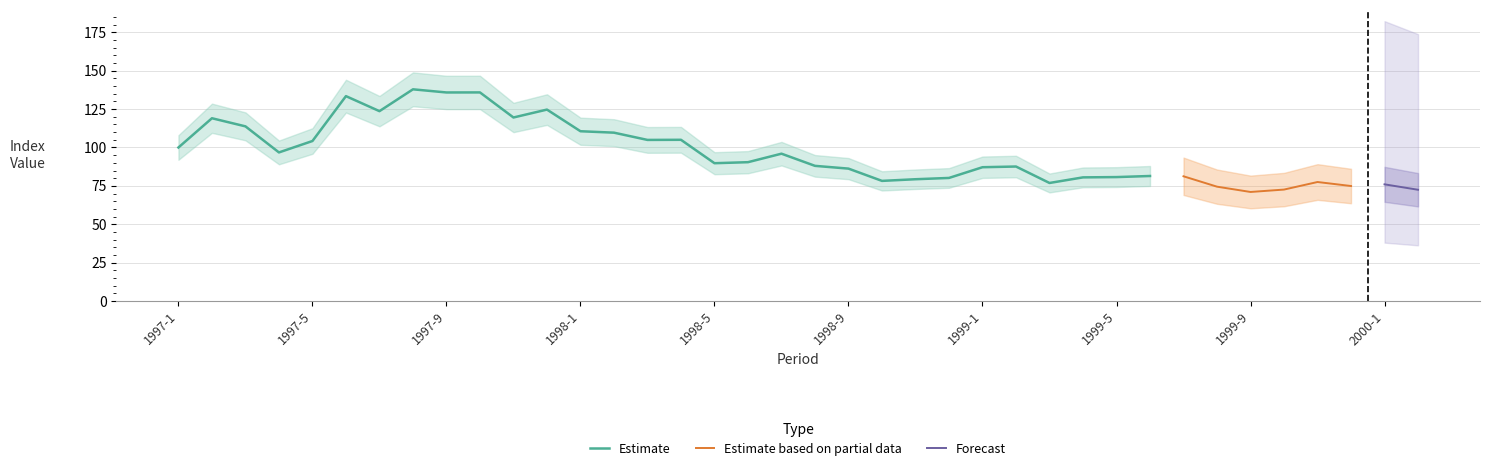

The value of Estimate at 1998-5 is 153.0. True or false?

False